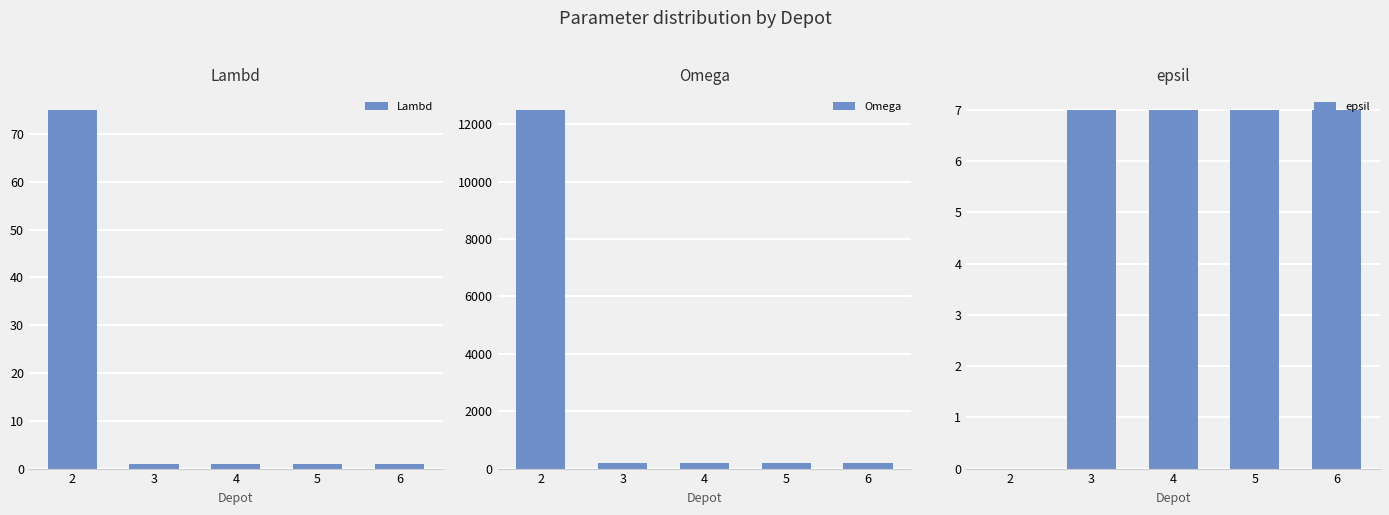

The value of Omega at 6 is 200. True or false?

True